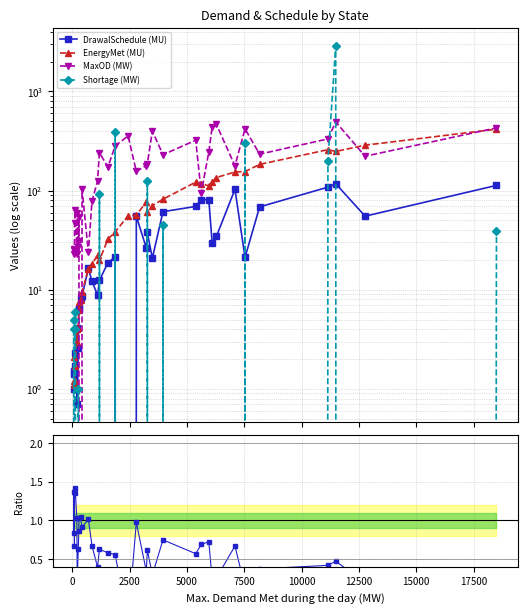

Reading right to left, what are all the values shown in this chart?

DrawalSchedule (MU): 112.8	55.2	117.2	108.3	68.5	21.2	103.1	34.6	29.9	80.8	81.1	69.2	61.3	20.8	37.8	26.4	55.1	-17.6	21.4	18.8	12.4	8.8	12.2	16.4	8.6	8.2	6.4	6.6	2.6	0.7	4.1	2.3	1.7	1.4	1.5	1.0
EnergyMet (MU): 416.3	287.0	248.0	258.6	183.7	155.5	154.1	135.4	122.3	111.7	117.5	121.6	81.9	70.4	61.1	76.8	56.6	55.6	38.3	32.4	19.8	22.4	18.1	16.2	9.4	7.9	6.2	7.6	4.1	3.0	4.0	1.7	1.2	2.1	1.1	1.2
MaxOD (MW): 429.0	222.0	493.0	332.0	233.0	419.0	178.0	464.0	435.0	245.0	95.0	322.0	230.0	398.0	186.0	179.0	156.0	356.0	282.0	173.0	241.0	126.0	78.0	24.0	104.0	0.0	54.0	31.0	27.0	59.0	23.0	63.0	47.0	26.0	25.0	23.0
Shortage (MW): 39.0	0.0	2890.0	200.0	0.0	300.0	0.0	0.0	0.0	0.0	0.0	0.0	45.0	0.0	125.0	0.0	0.0	0.0	394.0	0.0	92.0	0.0	0.0	0.0	0.0	0.0	0.0	0.0	1.0	0.0	0.0	6.0	4.0	5.0	0.0	4.0
DrawalSchedule / EnergyMet: 0.3	0.2	0.5	0.4	0.4	0.1	0.7	0.3	0.2	0.7	0.7	0.6	0.7	0.3	0.6	0.3	1.0	-0.3	0.6	0.6	0.6	0.4	0.7	1.0	0.9	1.0	1.0	0.9	0.6	0.2	1.0	1.4	1.4	0.7	1.4	0.8